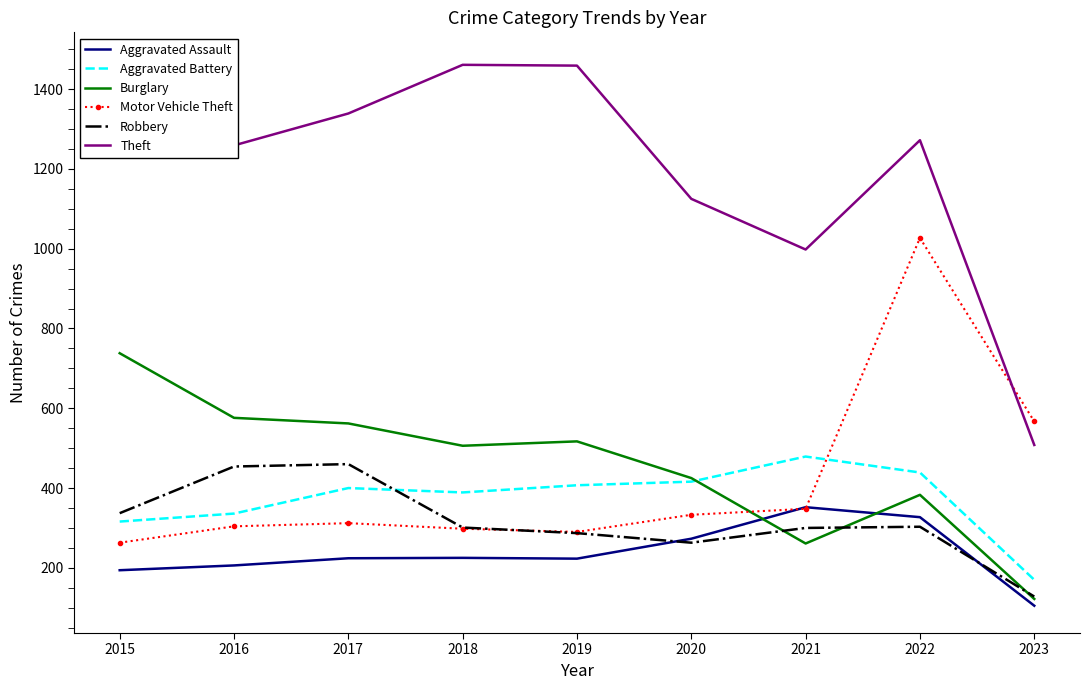

Is it true that Burglary equals 576 at 2016?

True